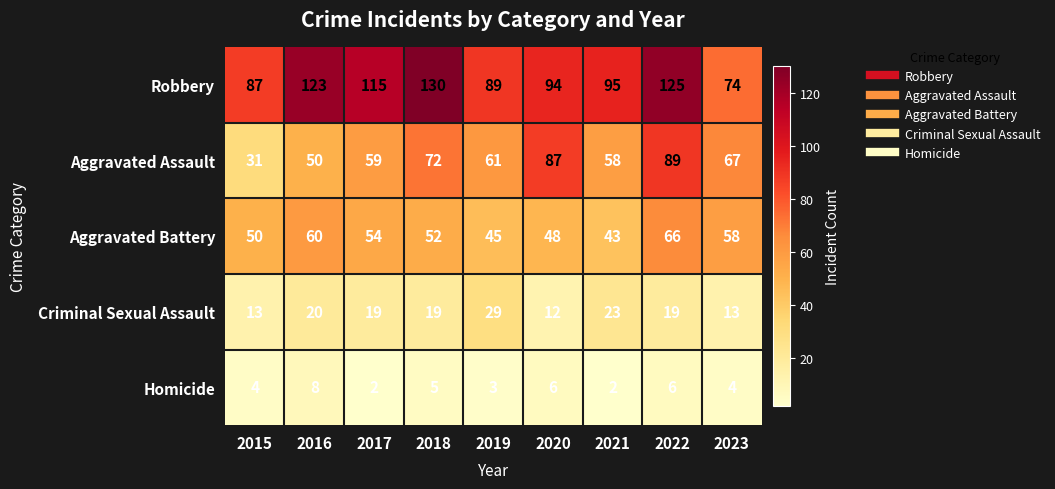

How many data points does each series have?

9